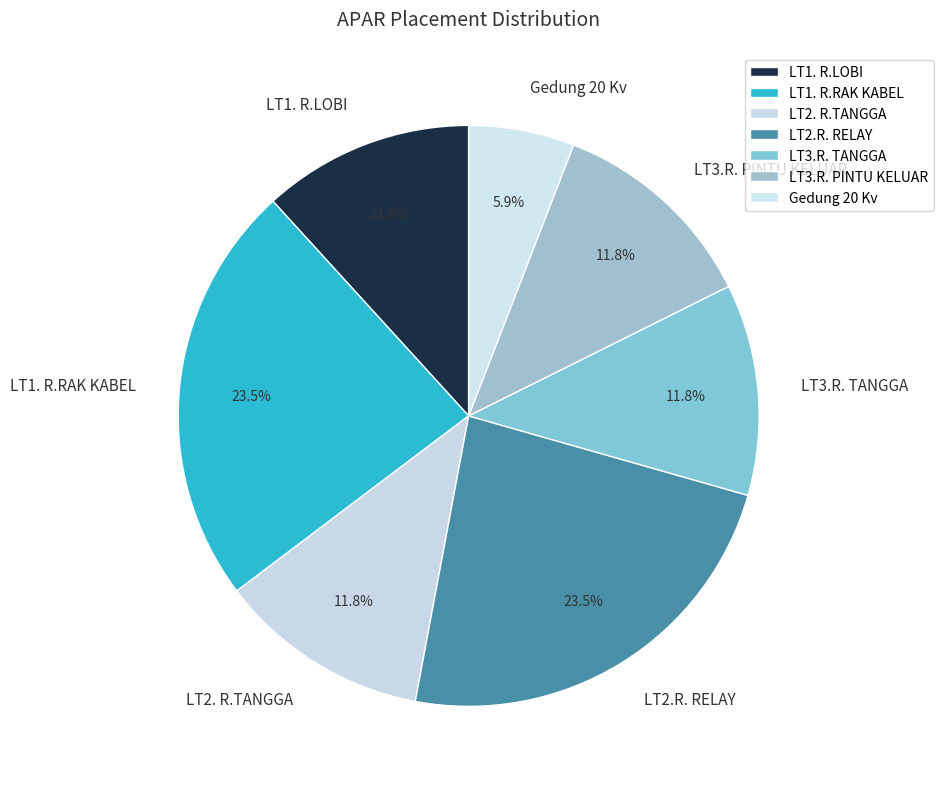

Which slice is the smallest?

Gedung 20 Kv